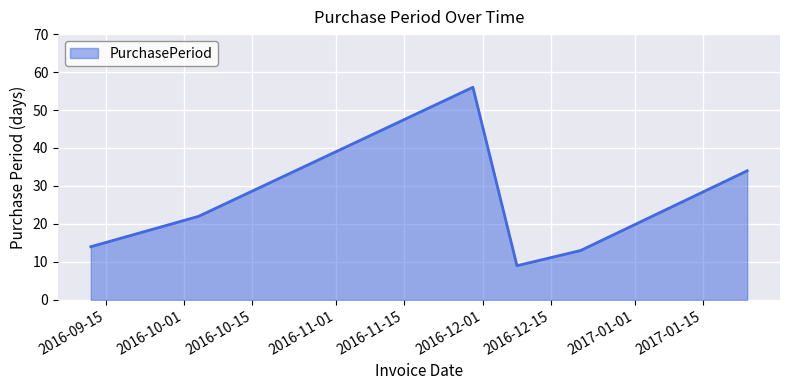

True or false: there are more than 0 points higher than both neighbors.

True